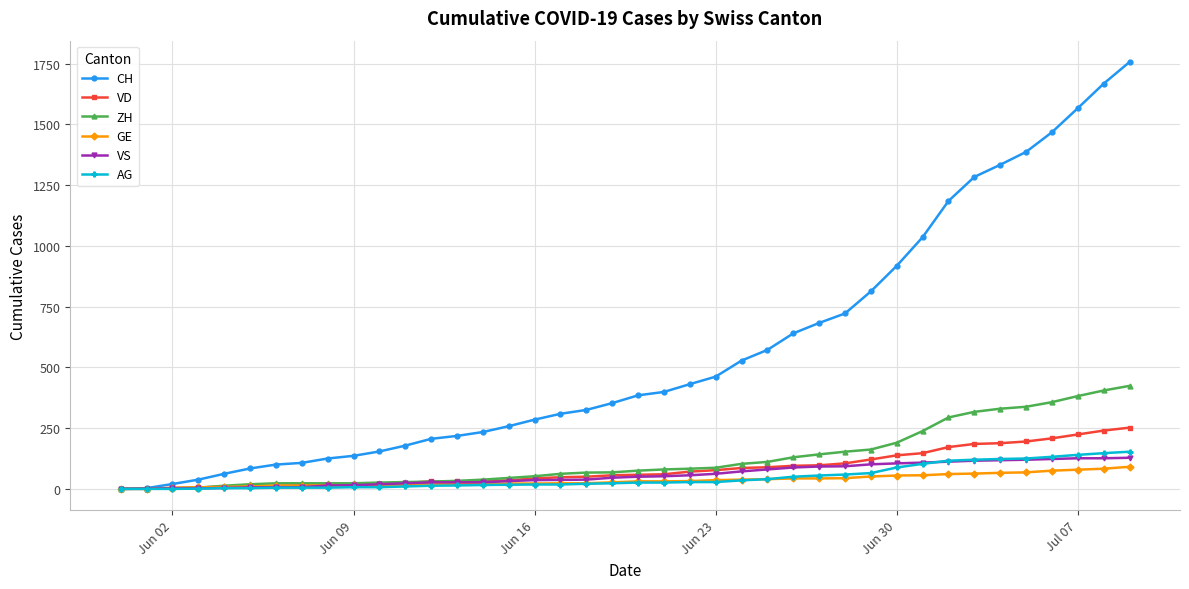

Which series has the widest spread of values?

CH